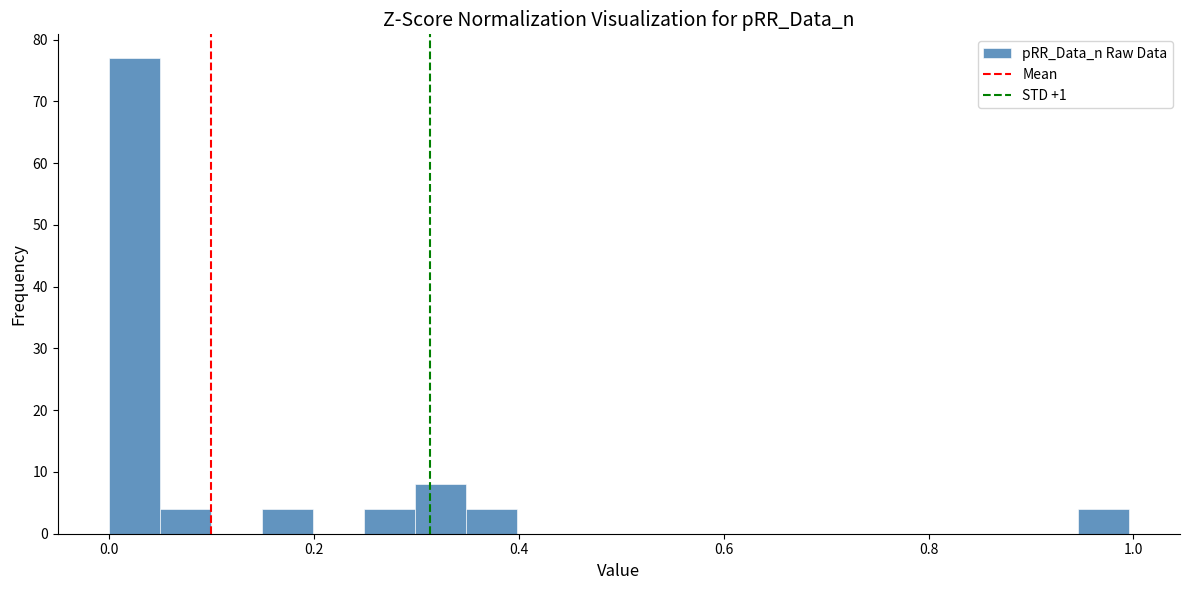

Read against the x-axis, roughly where is the centre of the tallest bar?

0.02